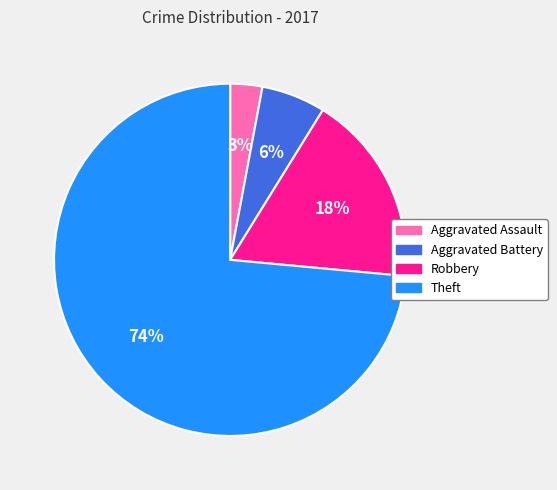

Which slice is the smallest?

Aggravated Assault